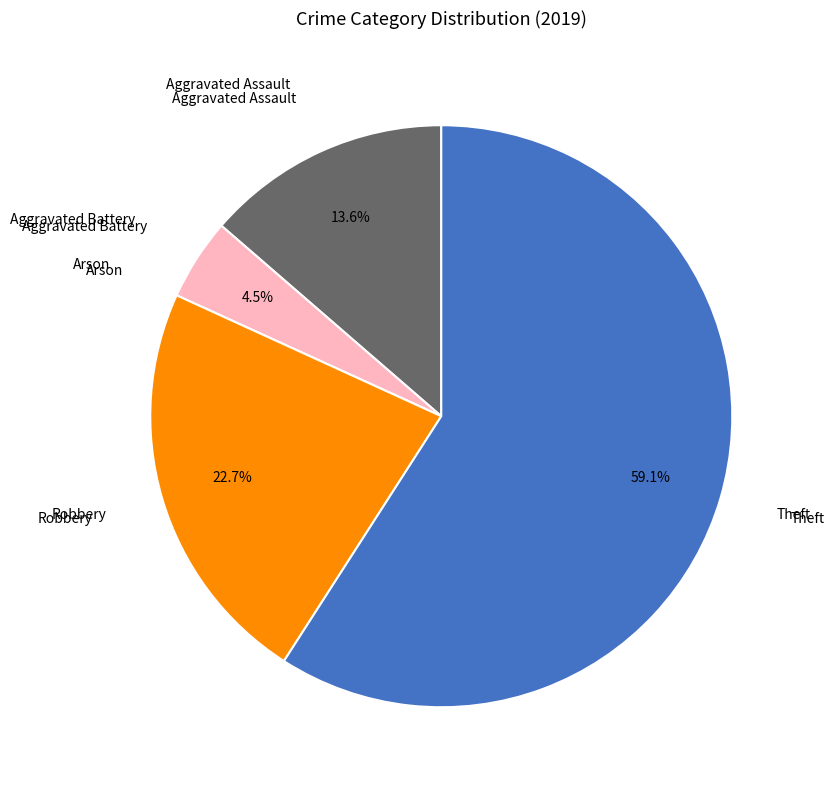

Combined, do Aggravated Assault and Aggravated Battery account for over 50%?

No